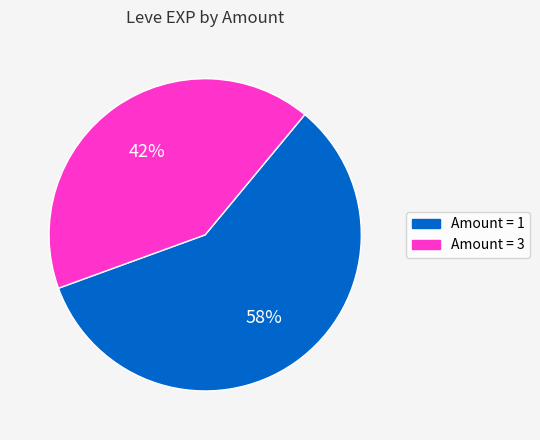

To the nearest percent, what is the average slice percentage?

50%